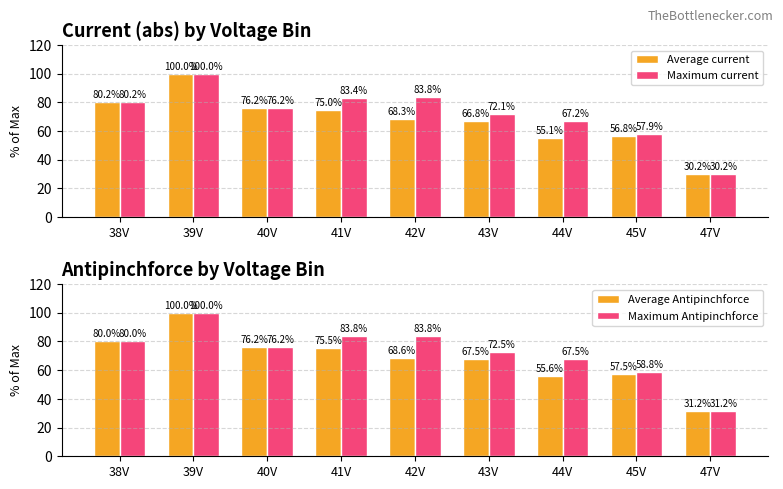

Which series has the largest total across all categories?

Maximum Antipinchforce